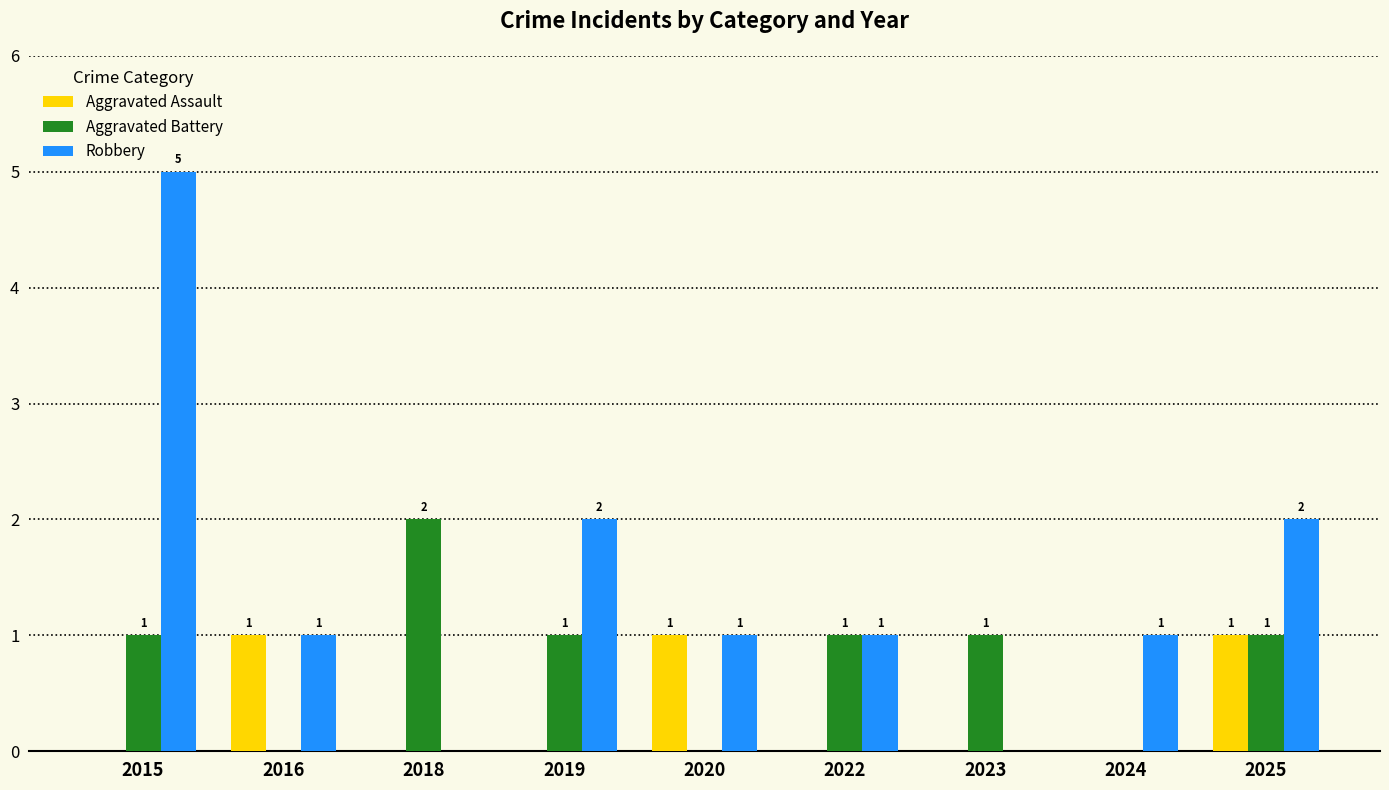

Which series has the largest total across all categories?

Robbery